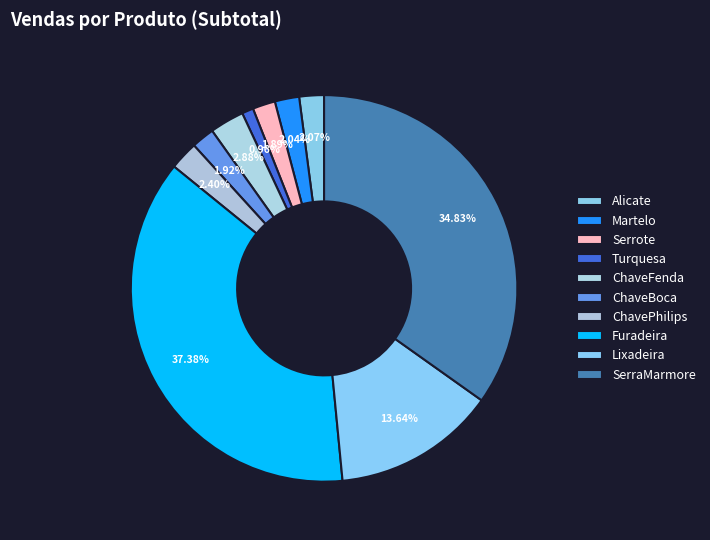

How many segments does this pie chart have?

10